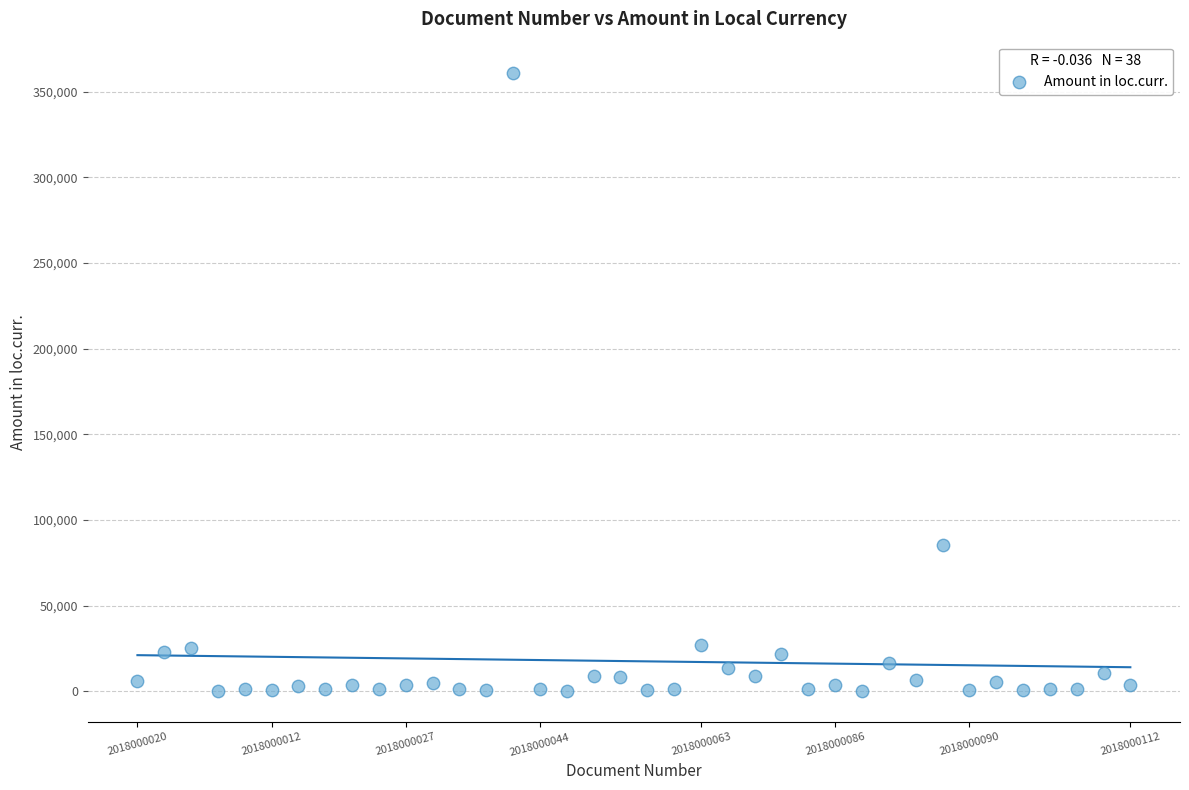

What Y value in the scatter plot is closest to 180577?

85555.8